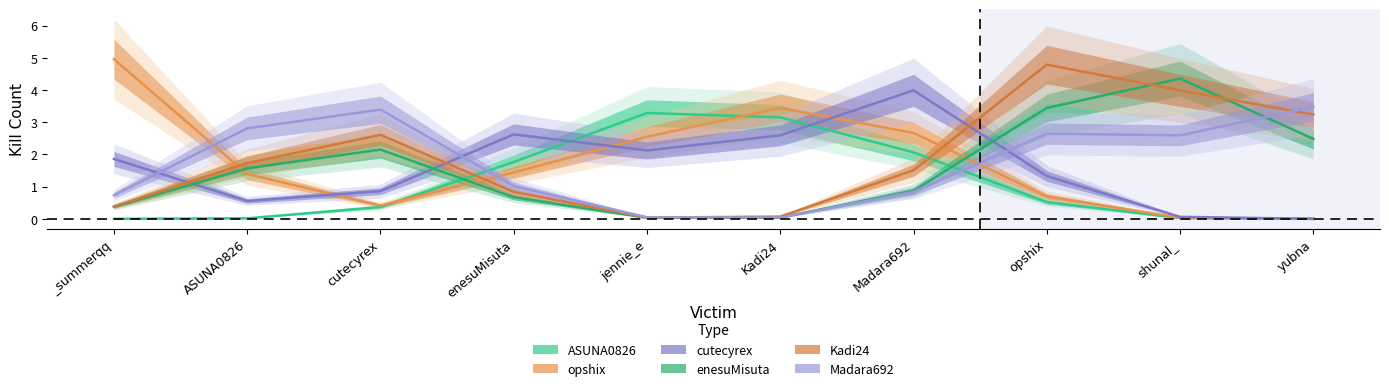

How many values in the opshix series are below 1?

4